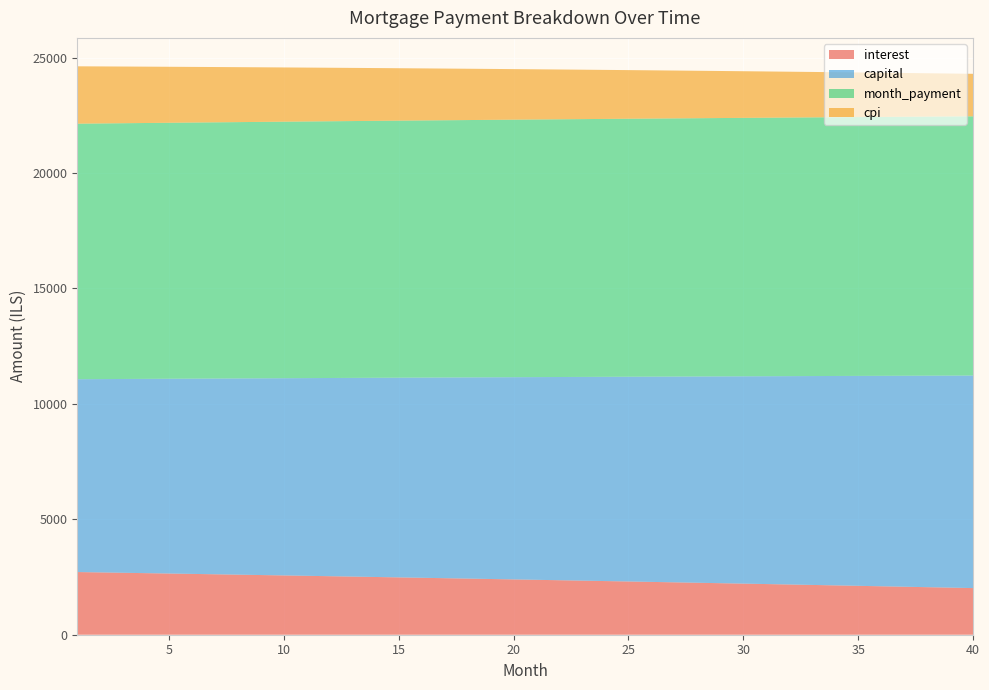

Reading left to right, list all the values displayed in this chart.

interest: 1=2715.1	2=2699.2	3=2683.2	4=2667.1	5=2650.9	6=2634.7	7=2618.3	8=2601.8	9=2585.2	10=2568.5	11=2551.8	12=2534.9	13=2517.9	14=2500.8	15=2483.7	16=2466.4	17=2449.0	18=2431.5	19=2413.9	20=2396.2	21=2378.4	22=2360.5	23=2342.5	24=2324.4	25=2306.2	26=2287.9	27=2269.5	28=2251.0	29=2232.3	30=2213.6	31=2194.7	32=2175.8	33=2156.7	34=2137.5	35=2118.2	36=2098.8	37=2079.3	38=2059.7	39=2040.0	40=2020.1
capital: 1=8354.2	2=8375.1	3=8396.0	4=8417.0	5=8438.0	6=8459.1	7=8480.3	8=8501.5	9=8522.7	10=8544.0	11=8565.4	12=8586.8	13=8608.3	14=8629.8	15=8651.4	16=8673.0	17=8694.7	18=8716.4	19=8738.2	20=8760.0	21=8781.9	22=8803.9	23=8825.9	24=8848.0	25=8870.1	26=8892.3	27=8914.5	28=8936.8	29=8959.1	30=8981.5	31=9004.0	32=9026.5	33=9049.1	34=9071.7	35=9094.4	36=9117.1	37=9139.9	38=9162.7	39=9185.6	40=9208.6
month_payment: 1=11069.3	2=11074.3	3=11079.2	4=11084.1	5=11089.0	6=11093.8	7=11098.5	8=11103.3	9=11107.9	10=11112.6	11=11117.2	12=11121.7	13=11126.2	14=11130.6	15=11135.0	16=11139.4	17=11143.7	18=11147.9	19=11152.1	20=11156.3	21=11160.4	22=11164.4	23=11168.5	24=11172.4	25=11176.3	26=11180.2	27=11184.0	28=11187.7	29=11191.4	30=11195.1	31=11198.7	32=11202.3	33=11205.7	34=11209.2	35=11212.6	36=11215.9	37=11219.2	38=11222.4	39=11225.6	40=11228.7
cpi: 1=2485.4	2=2470.6	3=2455.8	4=2440.9	5=2425.9	6=2410.8	7=2395.7	8=2380.4	9=2365.1	10=2349.6	11=2334.1	12=2318.4	13=2302.7	14=2286.9	15=2271.0	16=2255.0	17=2238.9	18=2222.7	19=2206.4	20=2190.0	21=2173.5	22=2157.0	23=2140.3	24=2123.5	25=2106.6	26=2089.7	27=2072.6	28=2055.5	29=2038.2	30=2020.8	31=2003.4	32=1985.8	33=1968.2	34=1950.4	35=1932.6	36=1914.6	37=1896.5	38=1878.4	39=1860.1	40=1841.7